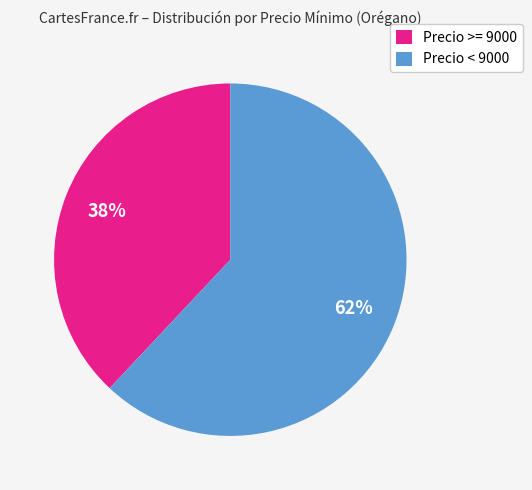

Rank the categories by value from highest to lowest.

Precio < 9000, Precio >= 9000